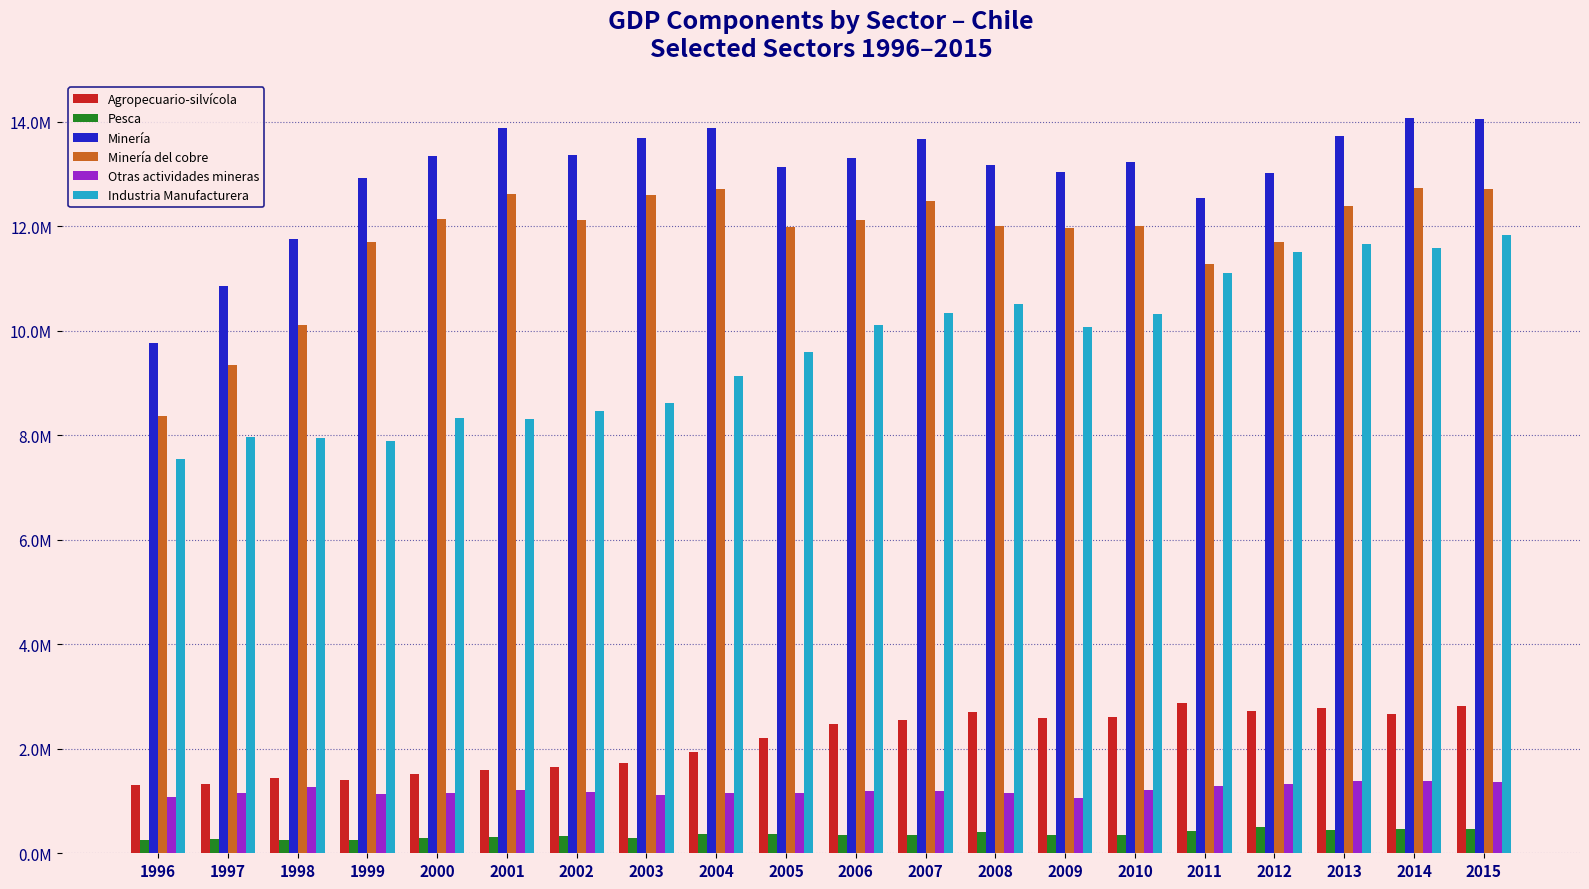

Is it true that Industria Manufacturera equals 6116614 at 2013?

False